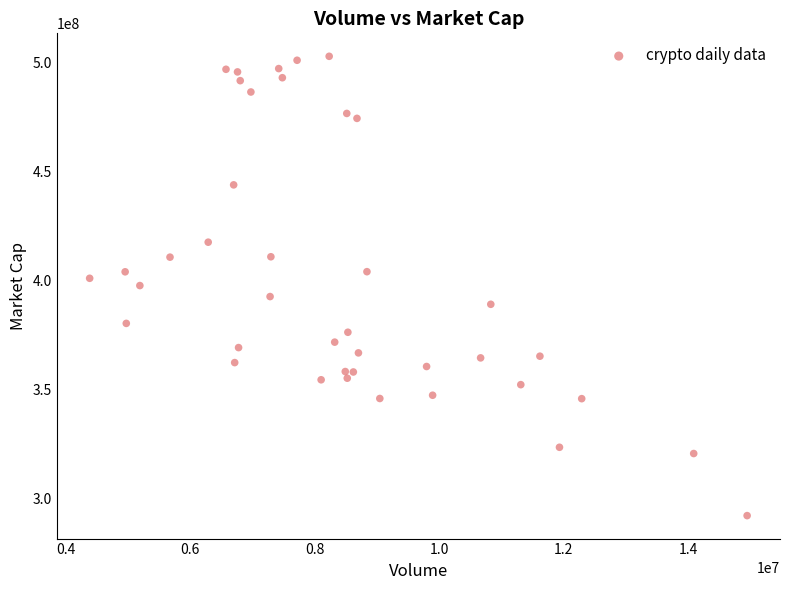

What is the range of Y values (max minus min)?

210952000